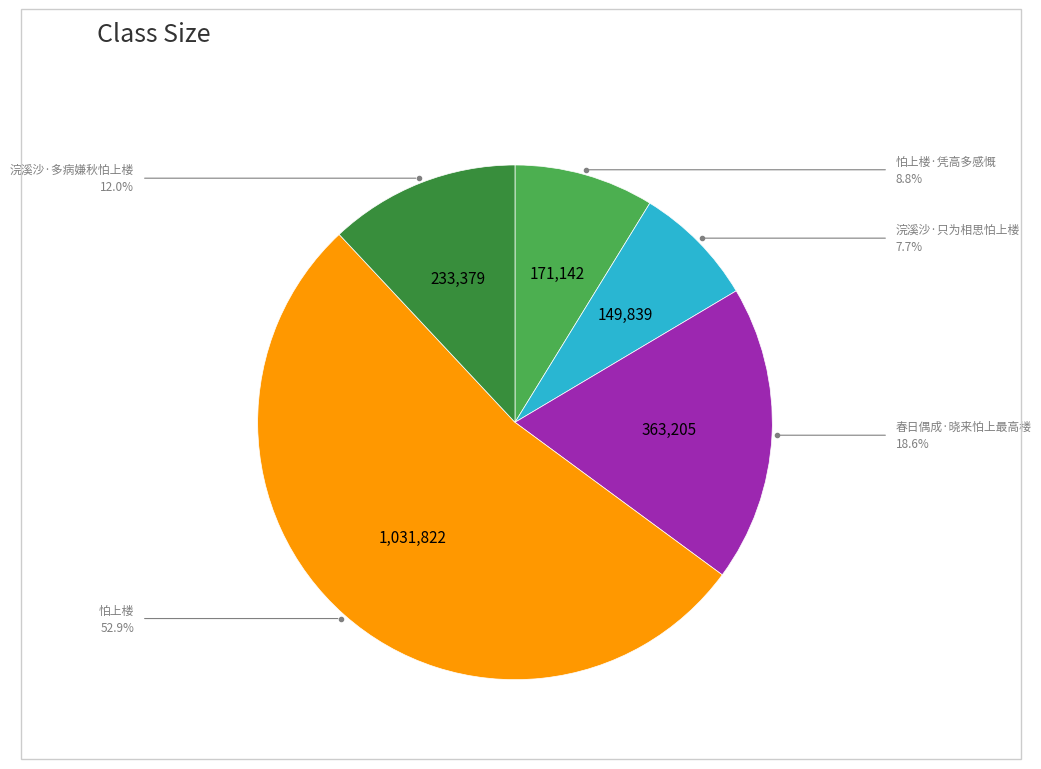

Approximately how many times larger is the value at 浣溪沙·多病嫌秋怕上楼 compared to 春日偶成·晓来怕上最高楼?

0.6